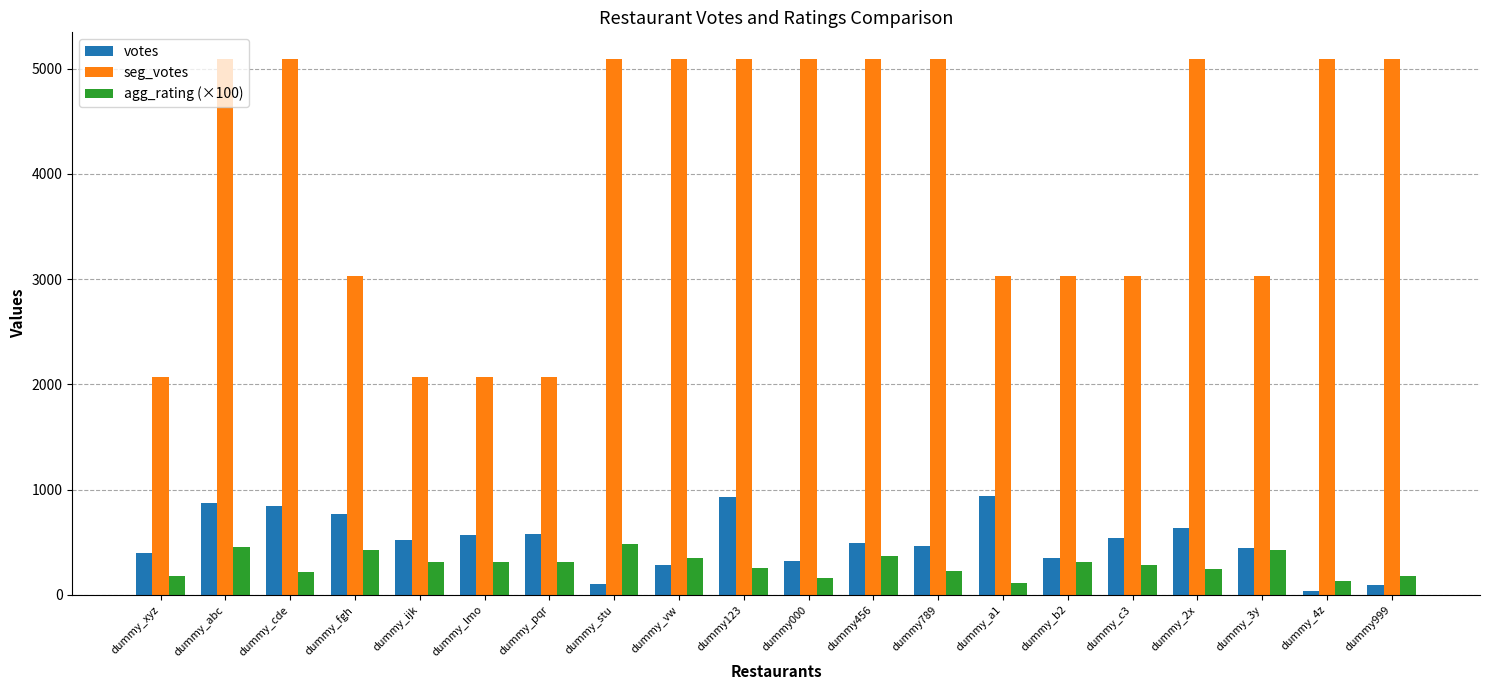

List the series in order of their peak value, highest first.

seg_votes, votes, agg_rating (×100)